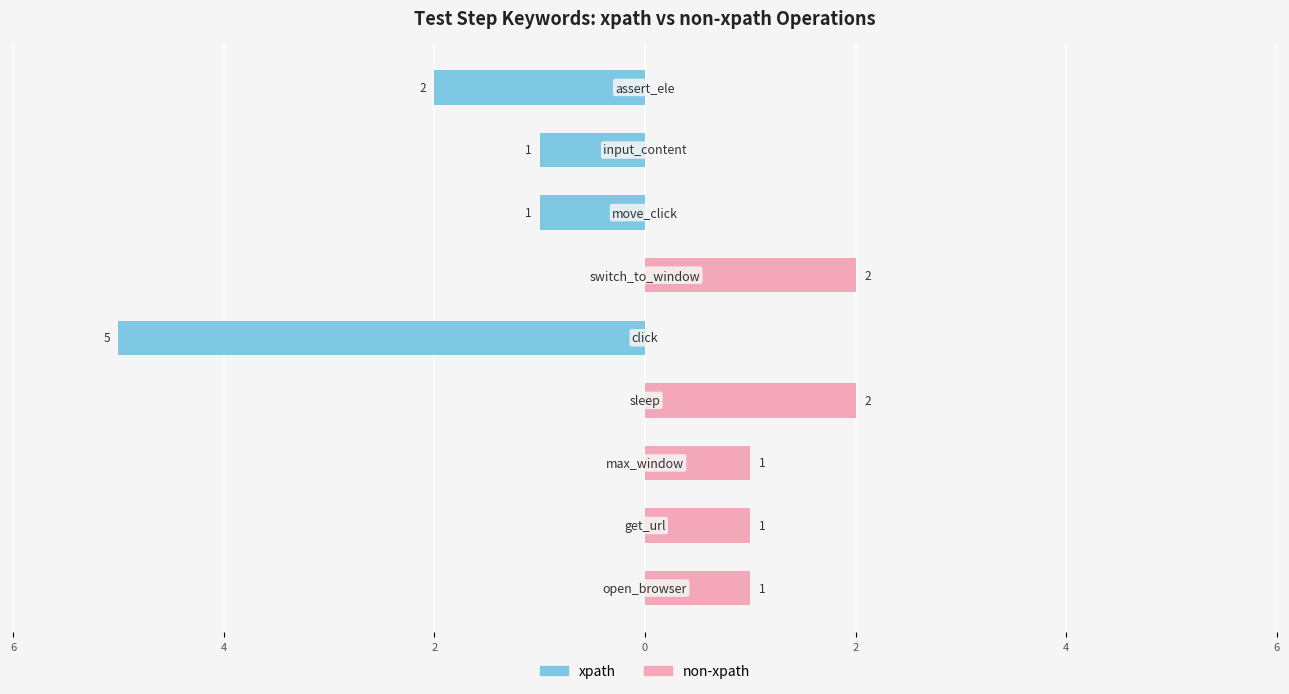

What is the difference between the non-xpath values at 2 and 7?

1